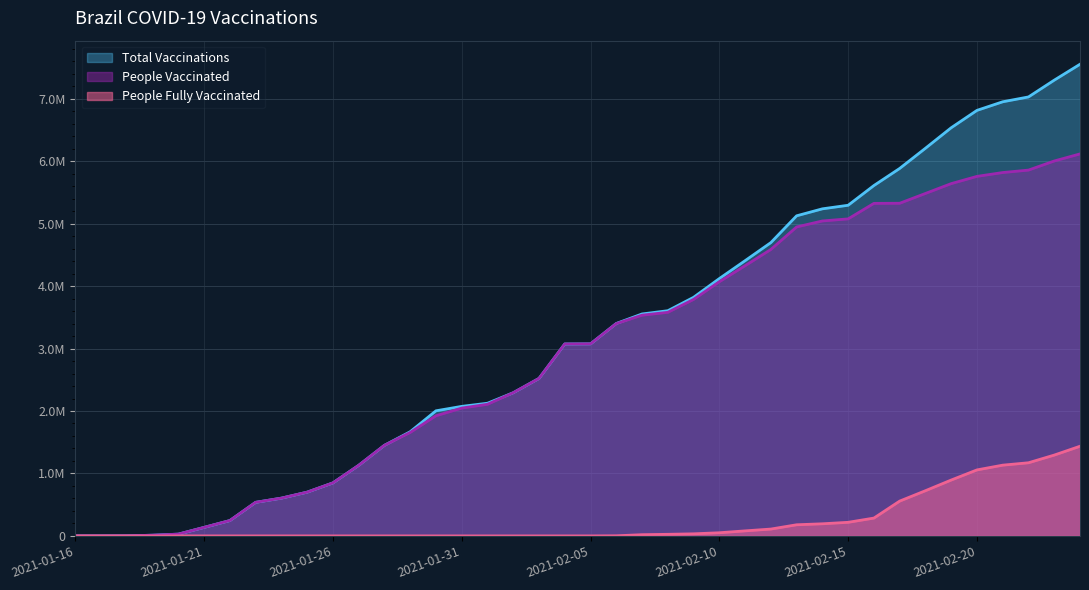

How many categories are shown in the chart?

40